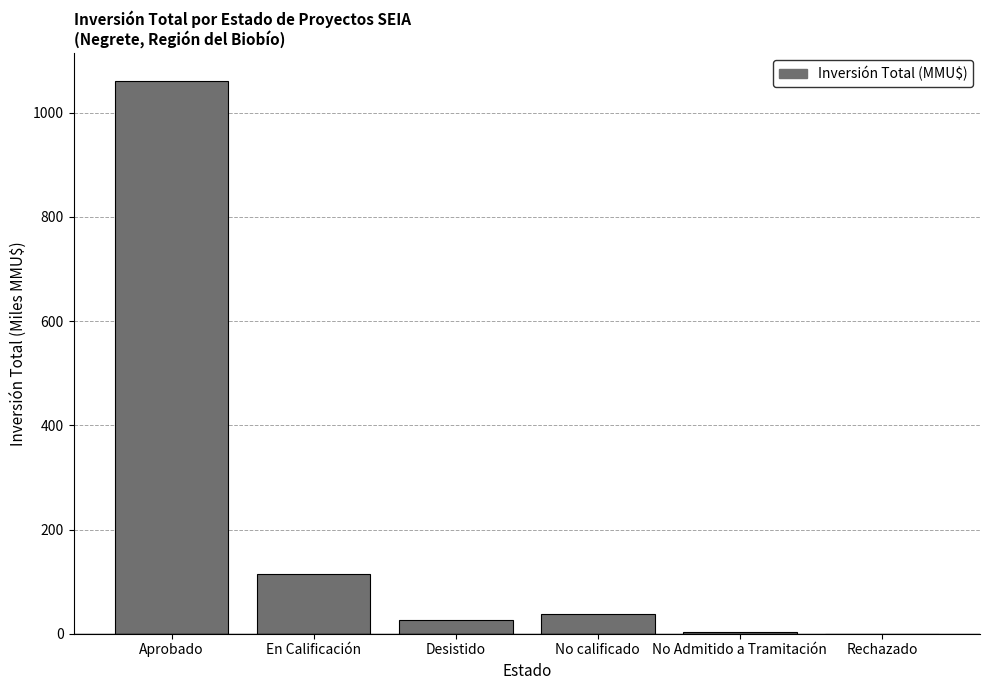

At which label is the value closest to 530?

En Calificación